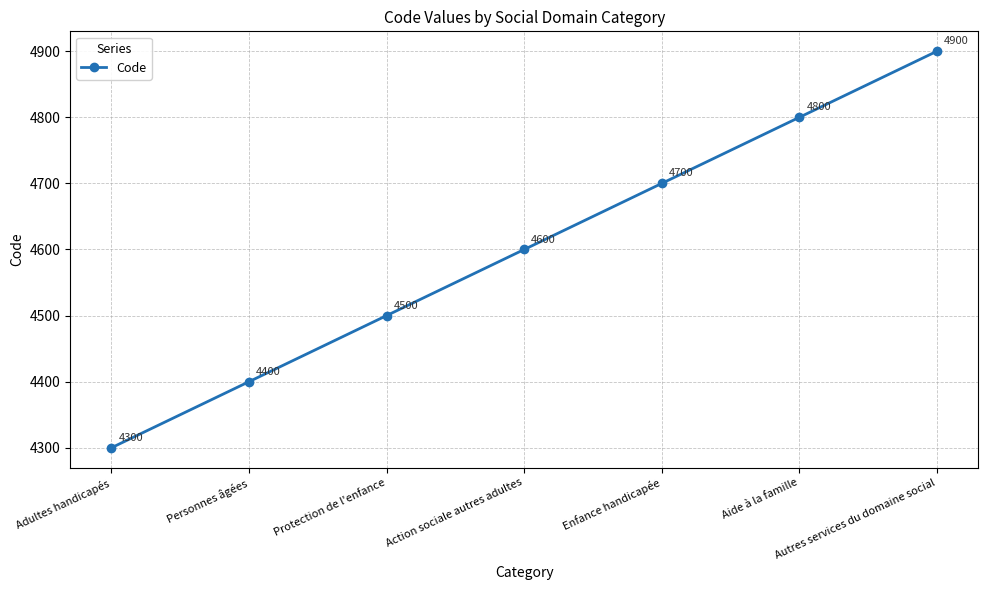

What is the maximum value shown in the chart?

4900